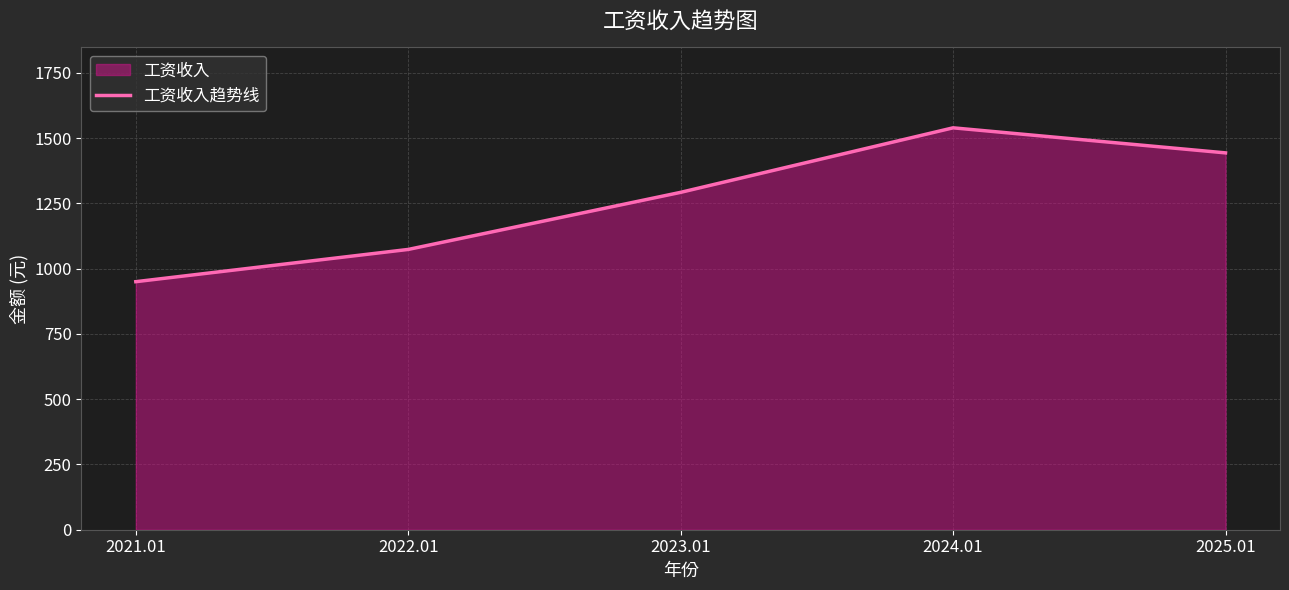

What is the change in value from 2024.01 to 2025.01?

-96.0